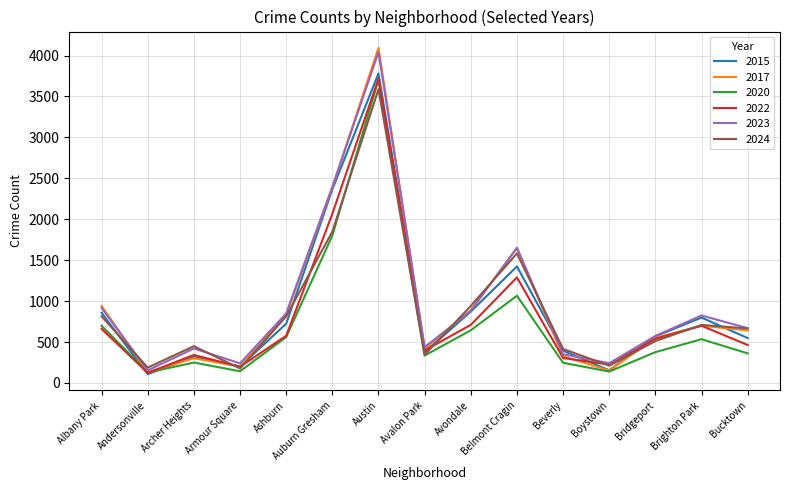

How many lines are shown in the chart?

6